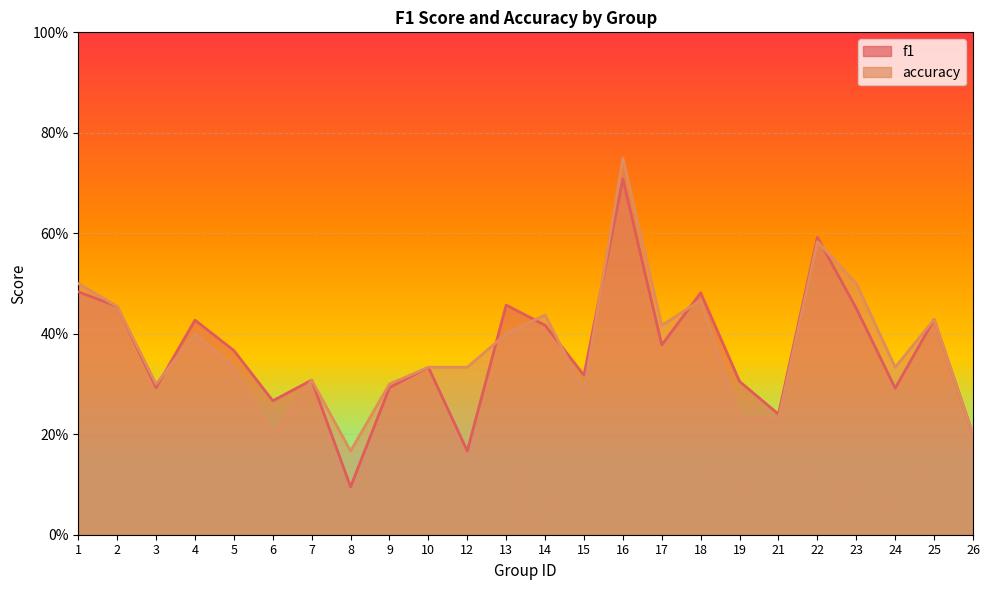

What is the difference between the f1 values at 12 and 24?

0.1